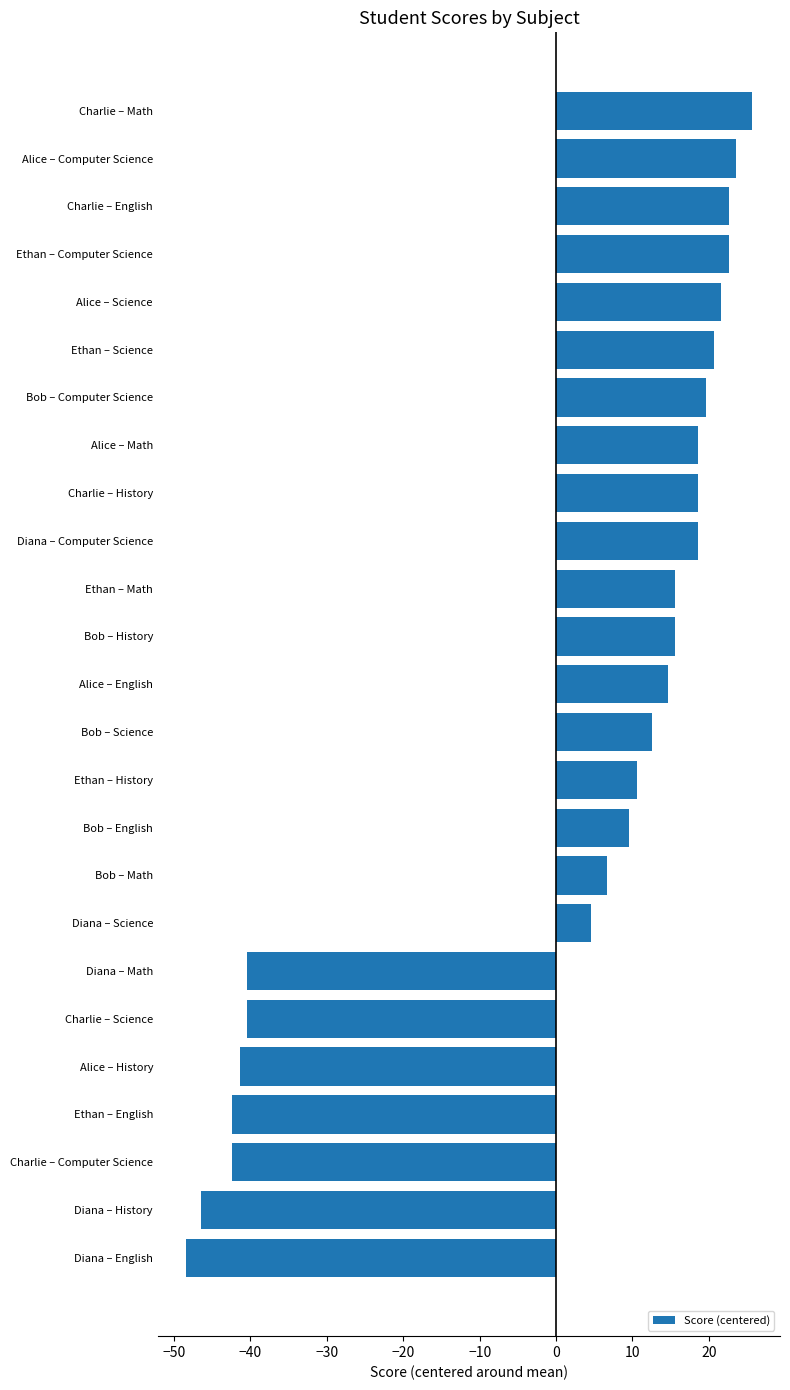

Between Charlie – Computer Science and Alice – Computer Science, which is larger?

Alice – Computer Science